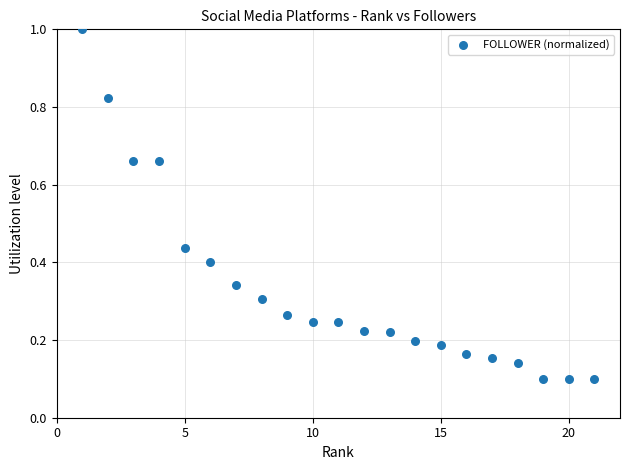

What is the range of Y values (max minus min)?

0.9